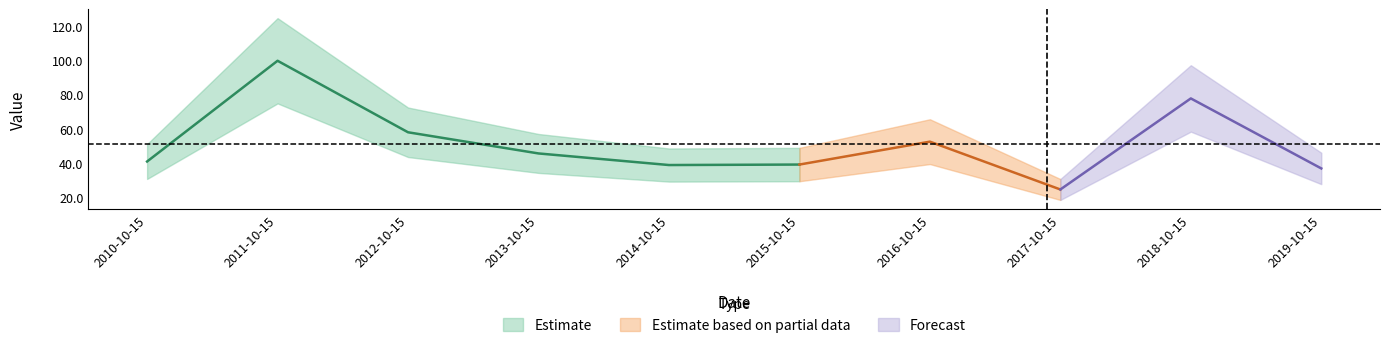

The value at 2016-10-15 is 26.7. True or false?

False